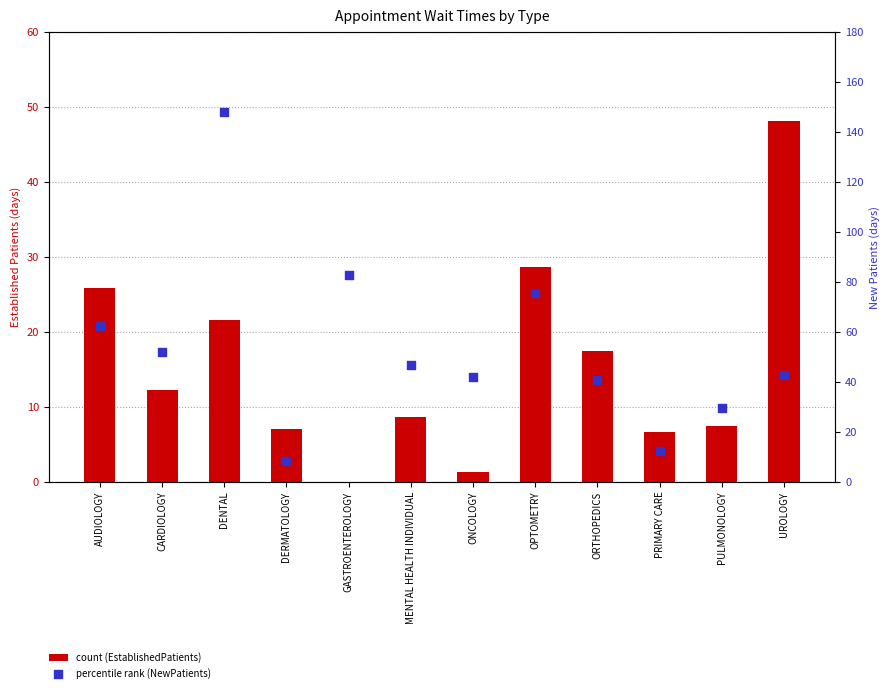

Which series contains the lowest Y value?

EstablishedPatients